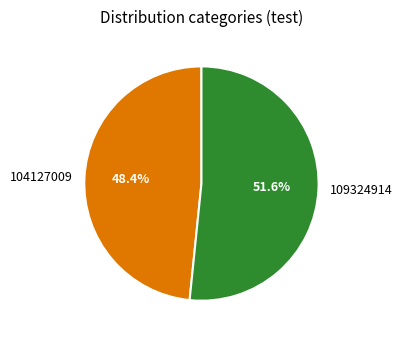

The 109324914 slice represents 52% of the pie. True or false?

True